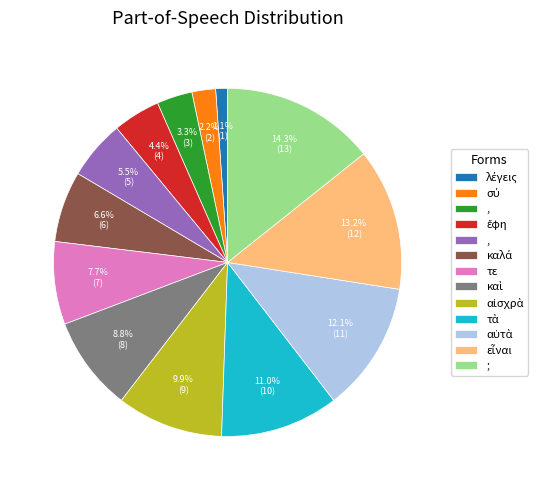

Is there a majority slice in this chart?

No